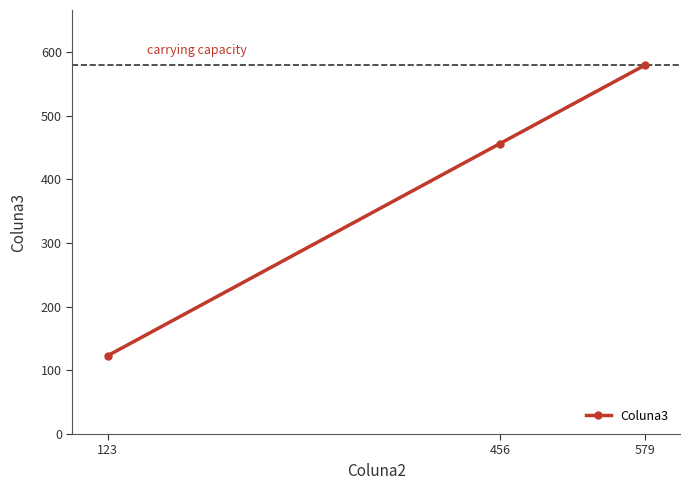

At which category does the chart reach its peak across all series?

579